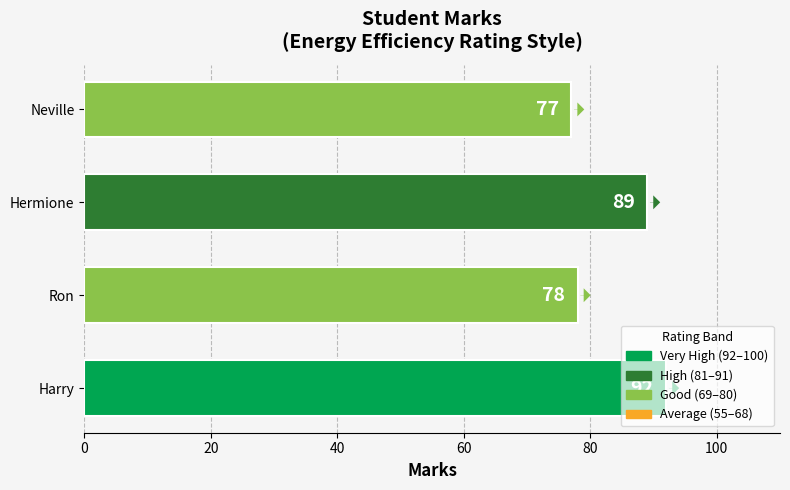

Rank the categories by value from lowest to highest.

Neville, Ron, Hermione, Harry